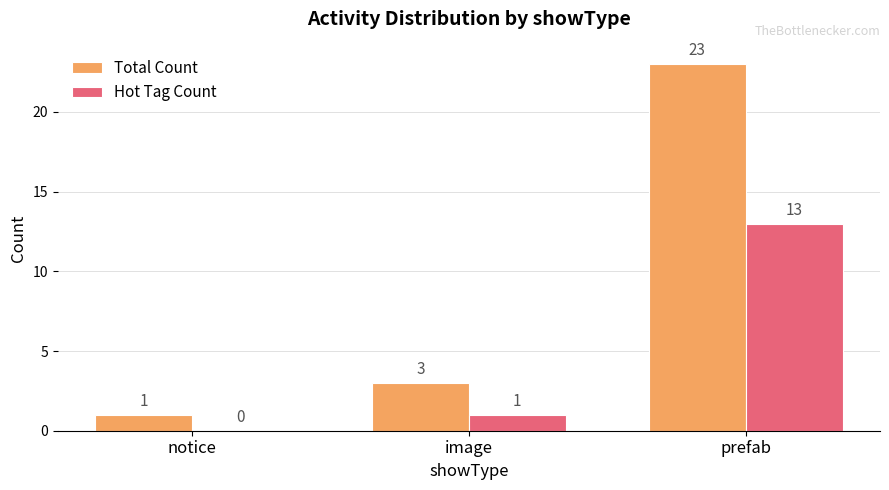

How many groups of bars are there?

3